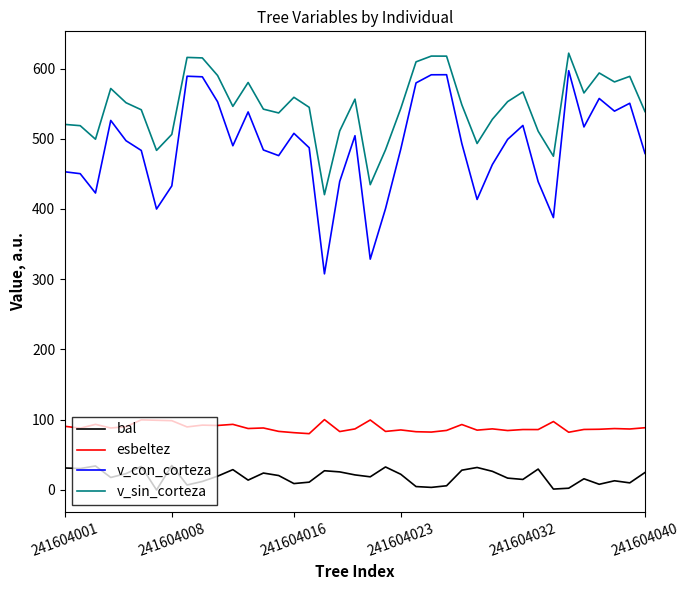

True or false: v_con_corteza and esbeltez intersect in this chart.

False